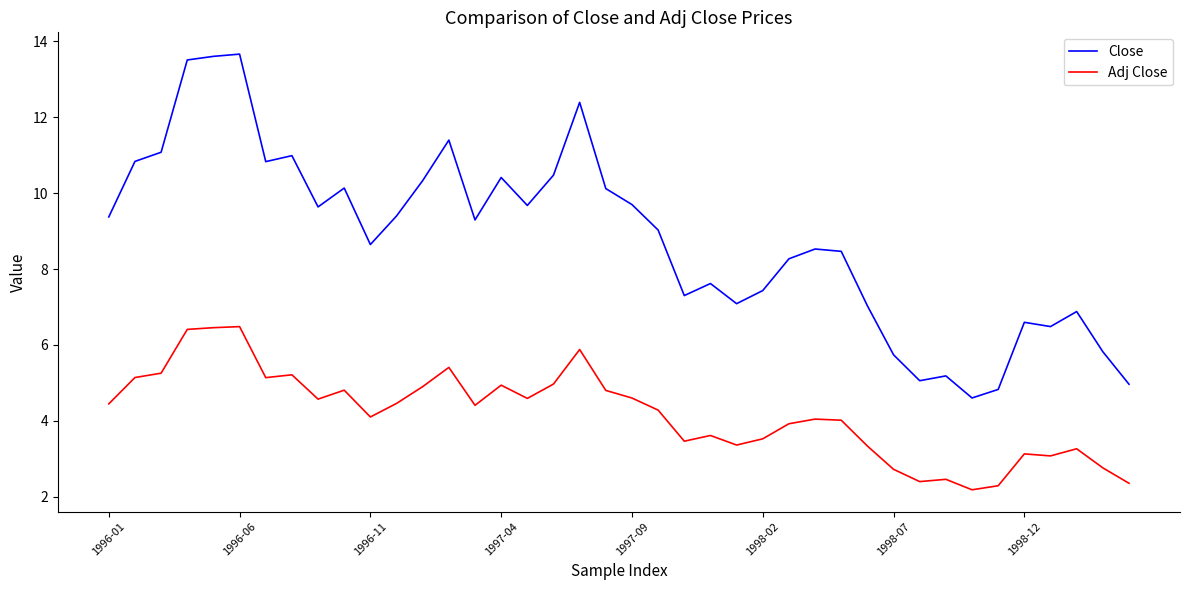

Which series has the largest total across all categories?

Close